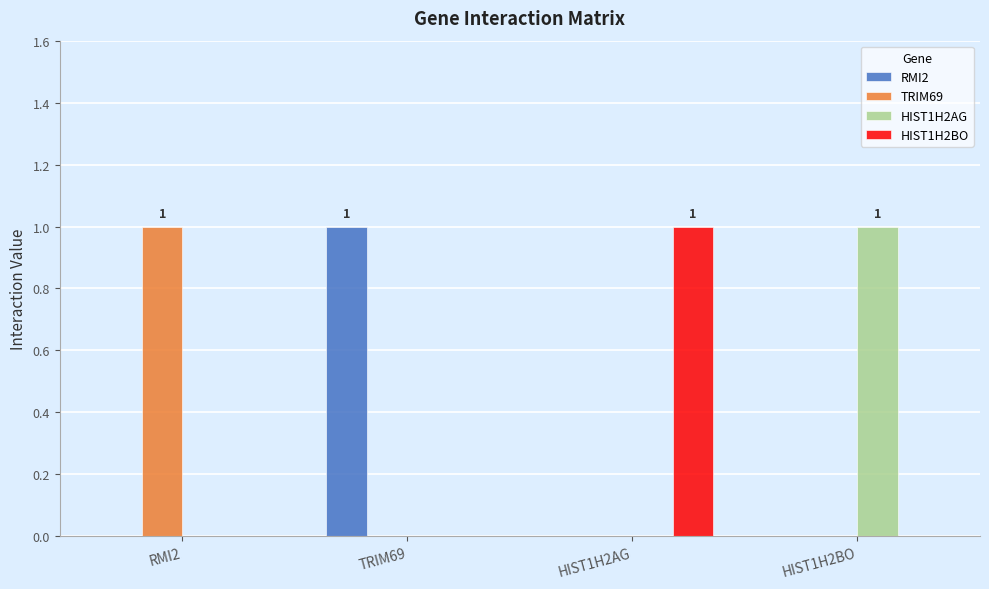

True or false: RMI2 has a value of 1 at TRIM69.

True